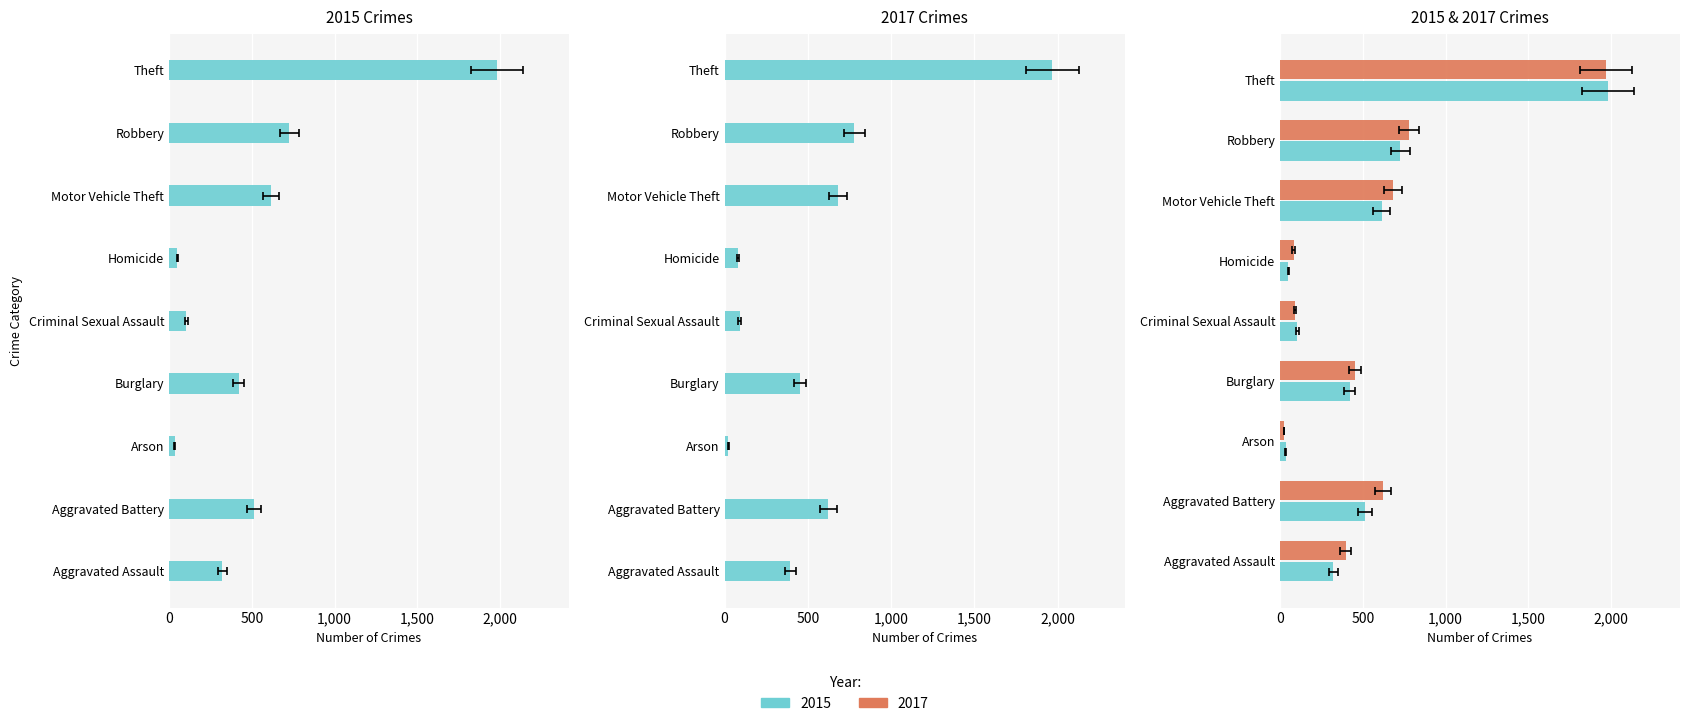

Reading left to right, transcribe all the data shown in this chart.

2015: 323	515	35	421	105	50	614	726	1981
2017: 396	623	23	453	91	82	680	780	1968